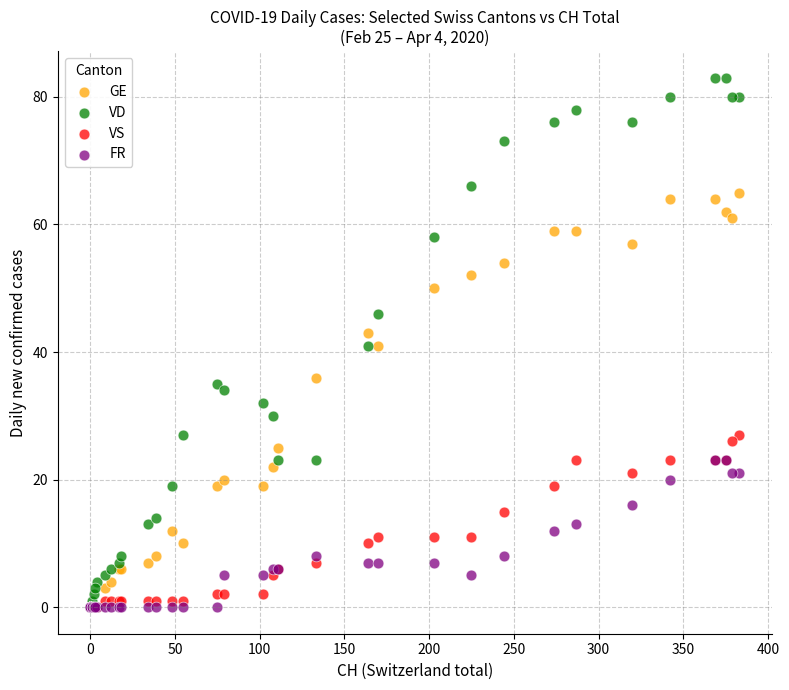

Which series contains the highest Y value?

VD